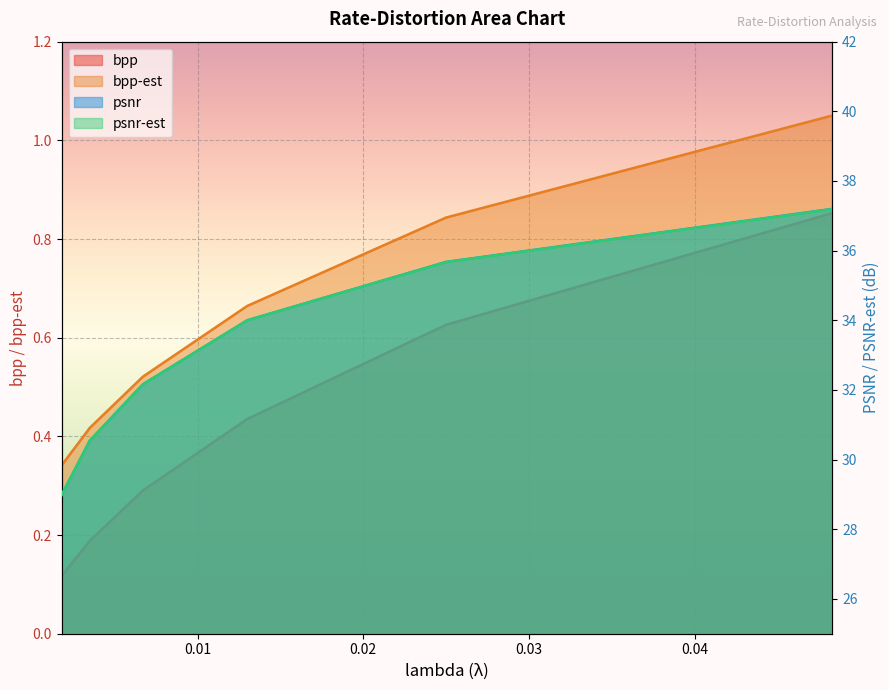

Reading right to left, extract all data points from this chart.

bpp: 0.0483=0.9	0.025=0.6	0.013=0.4	0.0067=0.3	0.0035=0.2	0.0018=0.1
bpp-est: 0.0483=1.1	0.025=0.8	0.013=0.7	0.0067=0.5	0.0035=0.4	0.0018=0.3
psnr: 0.0483=37.2	0.025=35.7	0.013=34.0	0.0067=32.2	0.0035=30.5	0.0018=29.0
psnr-est: 0.0483=37.2	0.025=35.7	0.013=34.0	0.0067=32.2	0.0035=30.5	0.0018=29.0